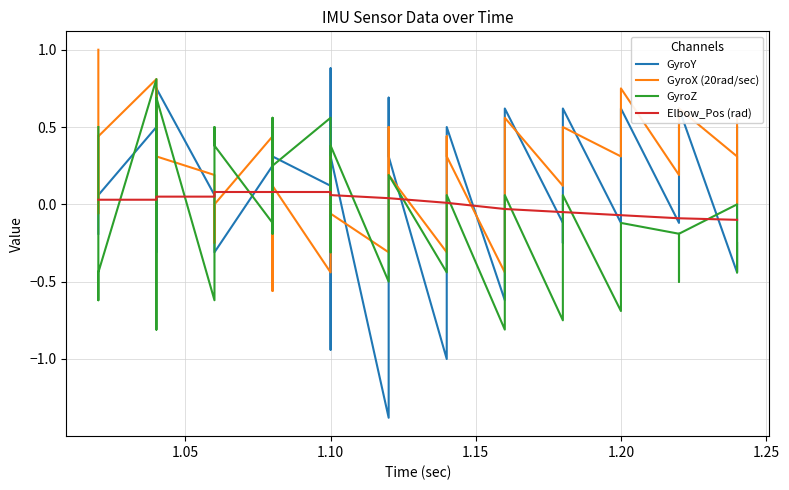

How many interior local peaks does the GyroZ series have?

11